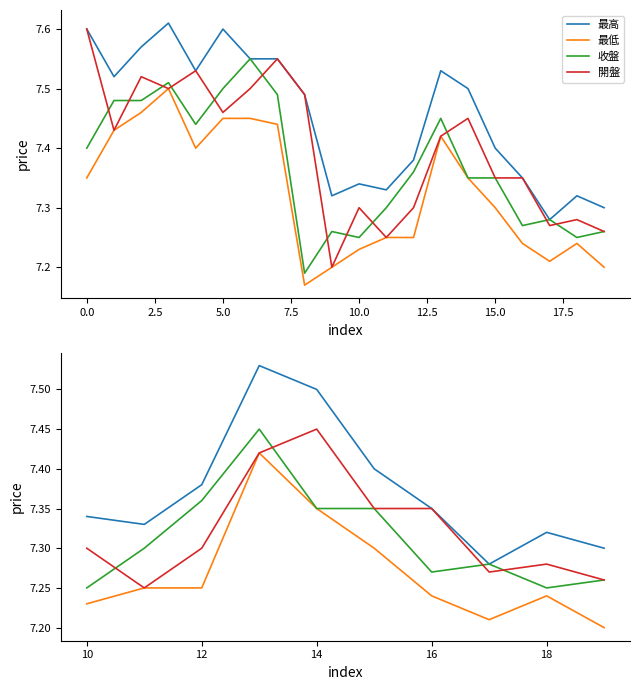

What are all the series names shown in the legend?

最高, 最低, 收盤, 開盤